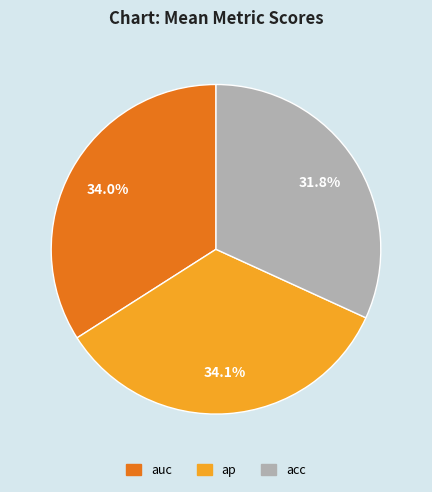

To the nearest percent, what portion does auc represent?

34%